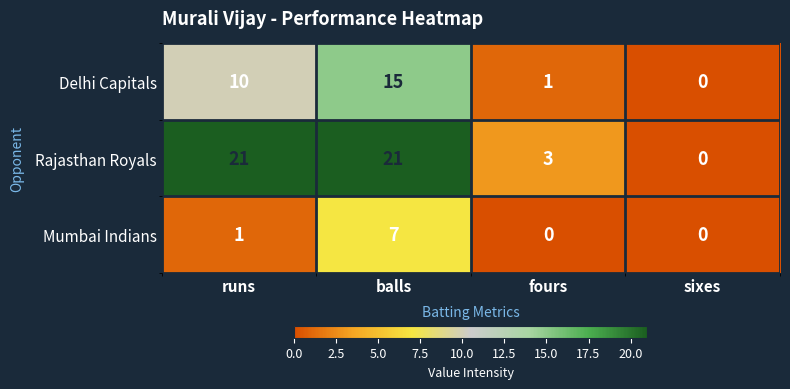

Reading left to right, extract all data points from this chart.

Delhi Capitals: 10	15	1	0
Rajasthan Royals: 21	21	3	0
Mumbai Indians: 1	7	0	0